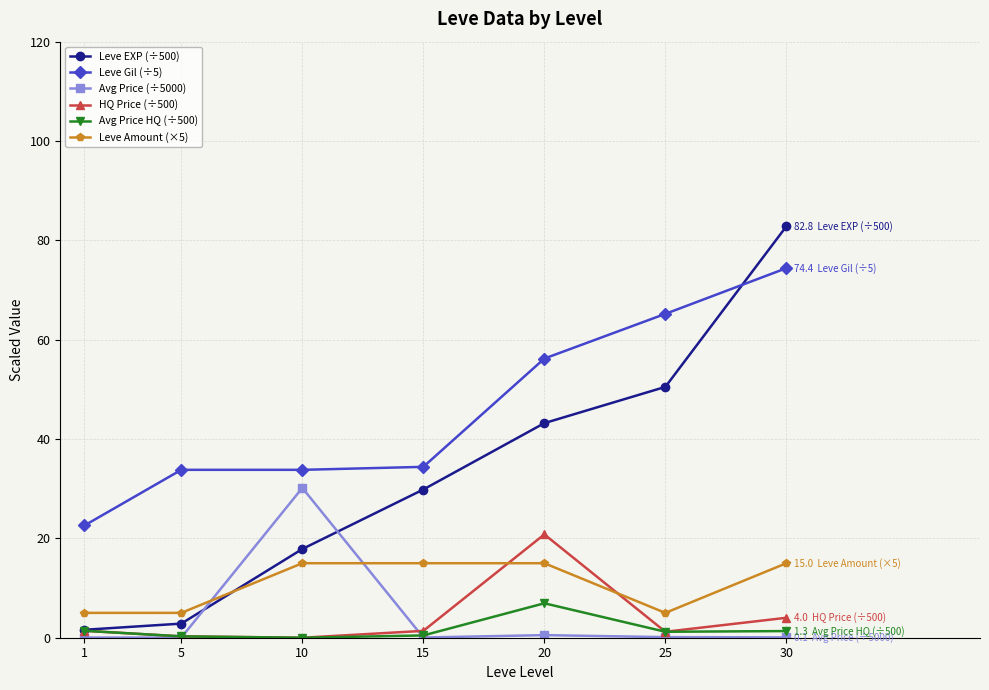

True or false: Avg Price (÷5000) has more than 2 interior local peaks.

False